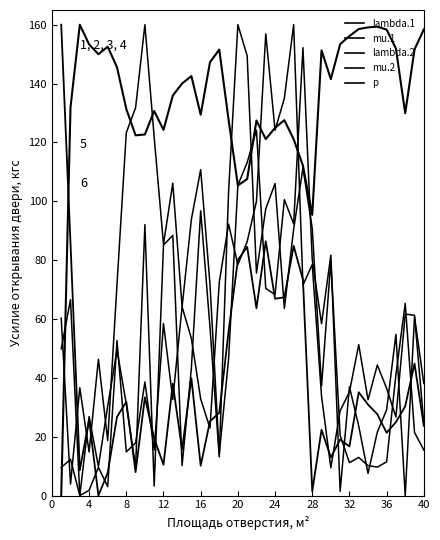

Which series ends up on top after the final intersection of mu.1 and lambda.2?

lambda.2